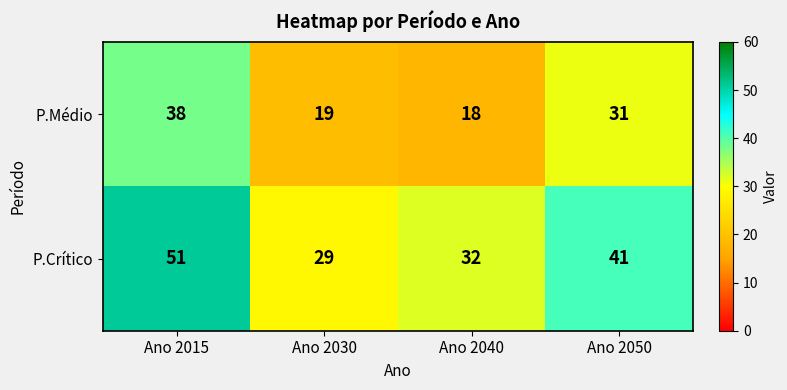

Reading left to right, transcribe all the data shown in this chart.

P.Médio: Ano 2015=38	Ano 2030=19	Ano 2040=18	Ano 2050=31
P.Crítico: Ano 2015=51	Ano 2030=29	Ano 2040=32	Ano 2050=41